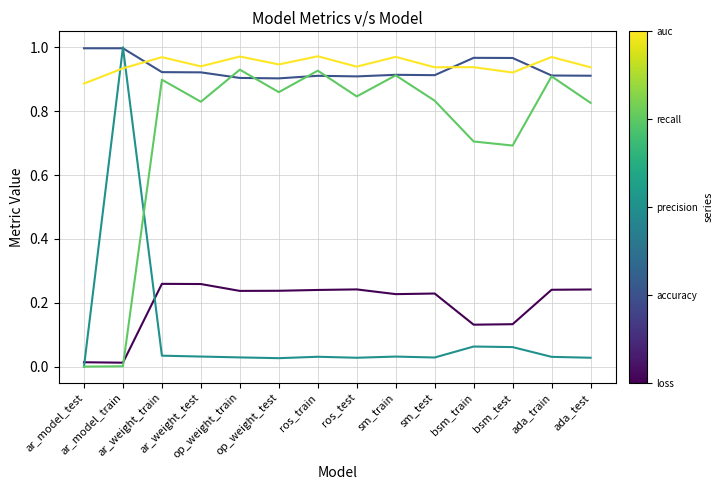

What is the label of the 9th point from the right?

op_weight_test